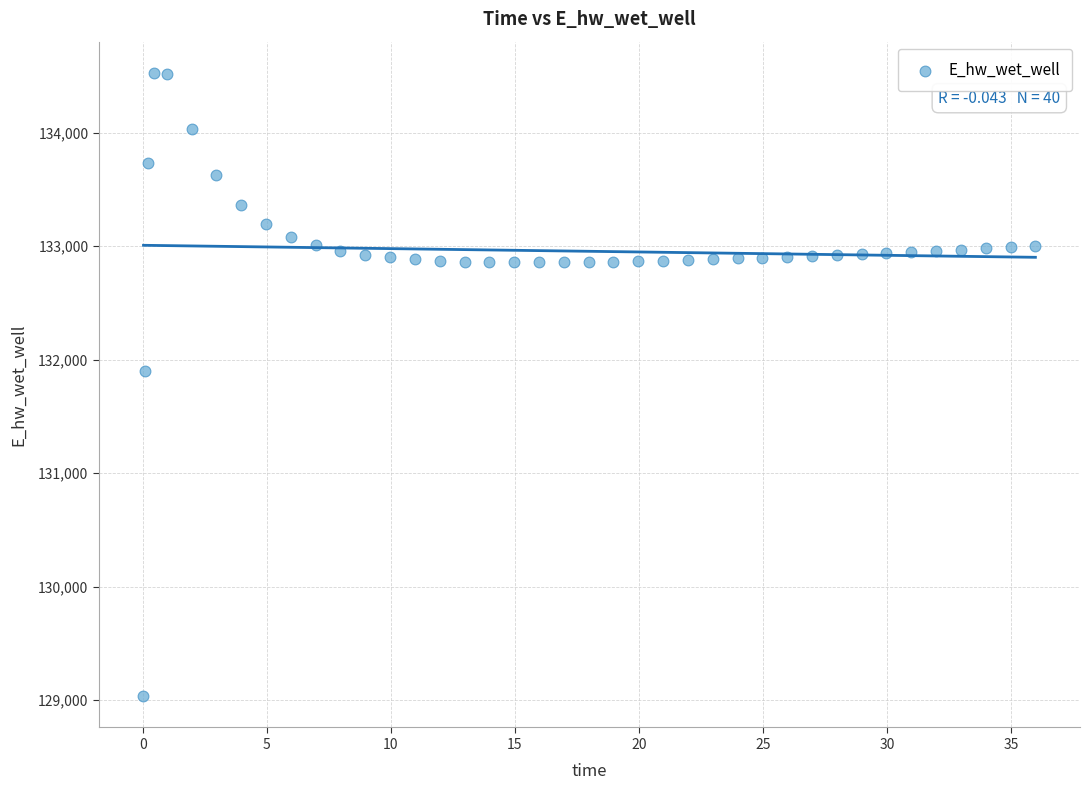

What is the range of Y values (max minus min)?

5493.9